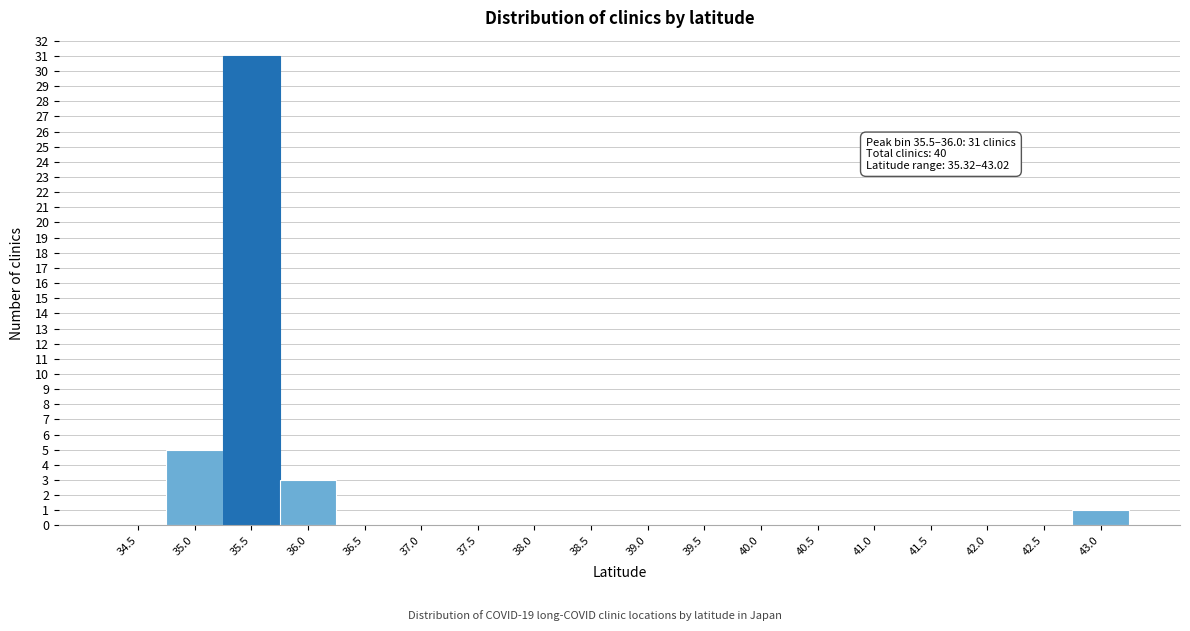

Reading right to left, transcribe all the data shown in this chart.

43.0=1	42.5=0	42.0=0	41.5=0	41.0=0	40.5=0	40.0=0	39.5=0	39.0=0	38.5=0	38.0=0	37.5=0	37.0=0	36.5=0	36.0=3	35.5=31	35.0=5	34.5=0